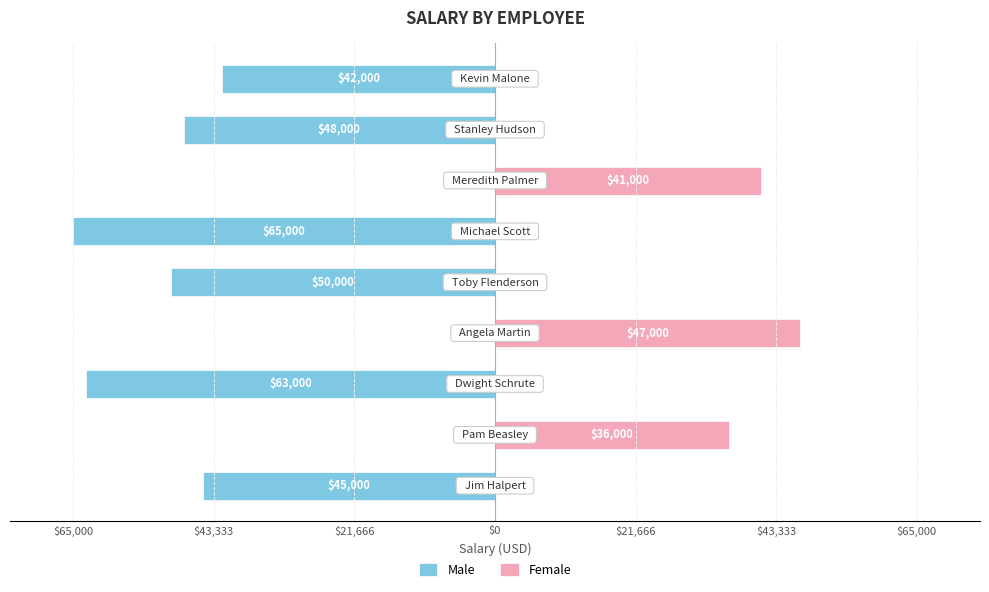

Are the bars horizontal?

Yes